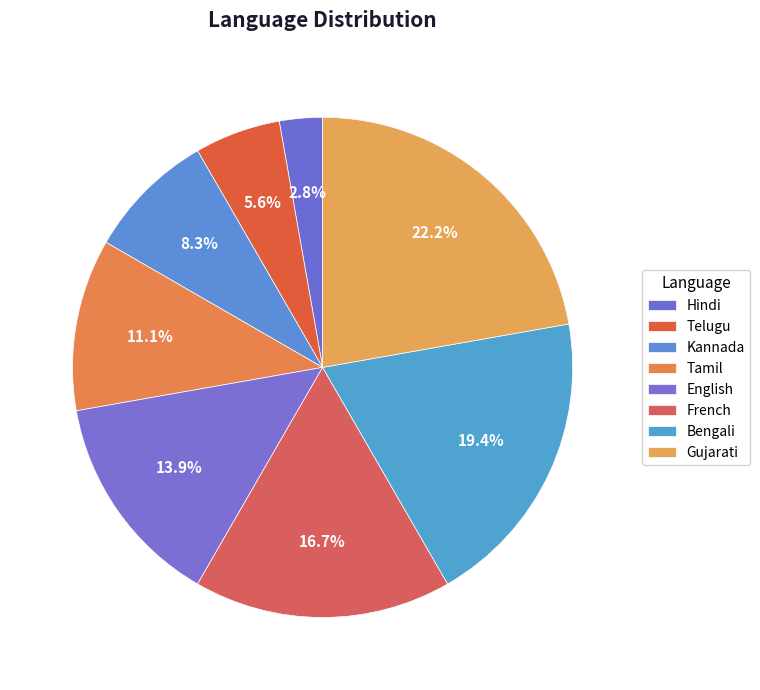

To the nearest percent, what portion does Hindi represent?

3%